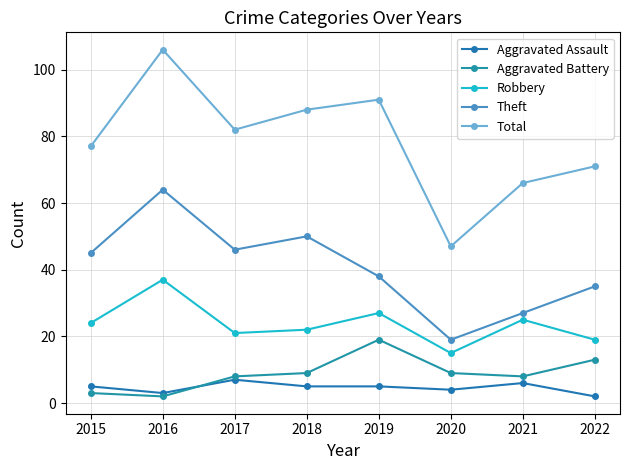

What is the sum of the Total values at 2017 and 2020?

129